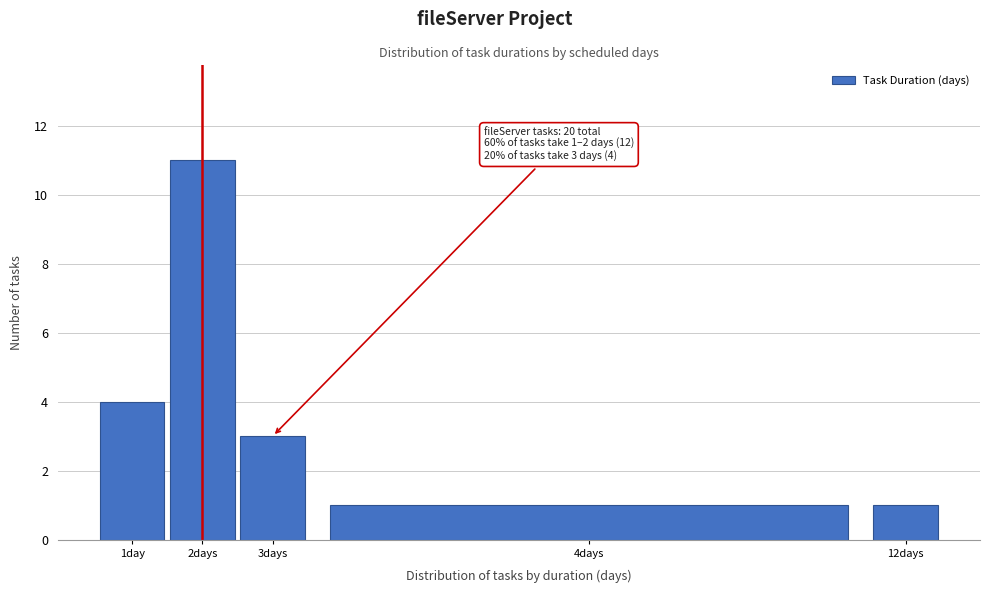

Reading left to right, extract all data points from this chart.

1day=4	2days=11	3days=3	4days=1	12days=1